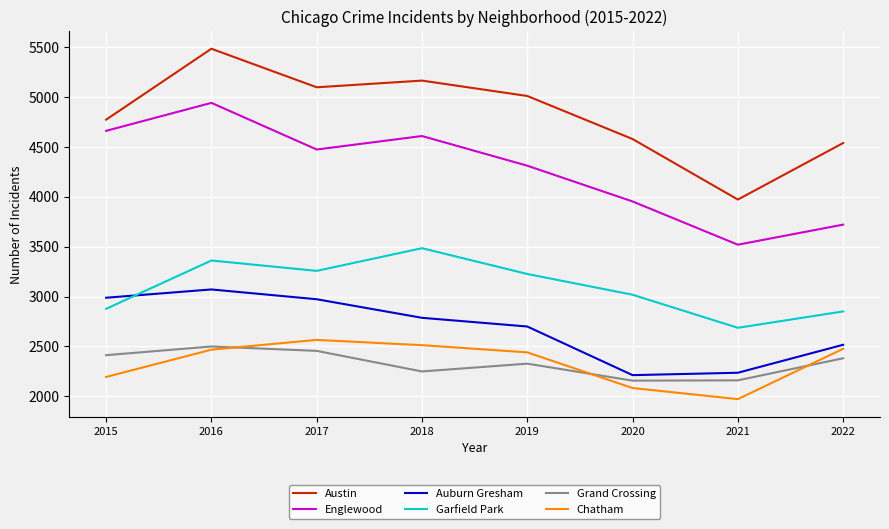

Rank the series at 2015 from highest to lowest value.

Austin, Englewood, Auburn Gresham, Garfield Park, Grand Crossing, Chatham